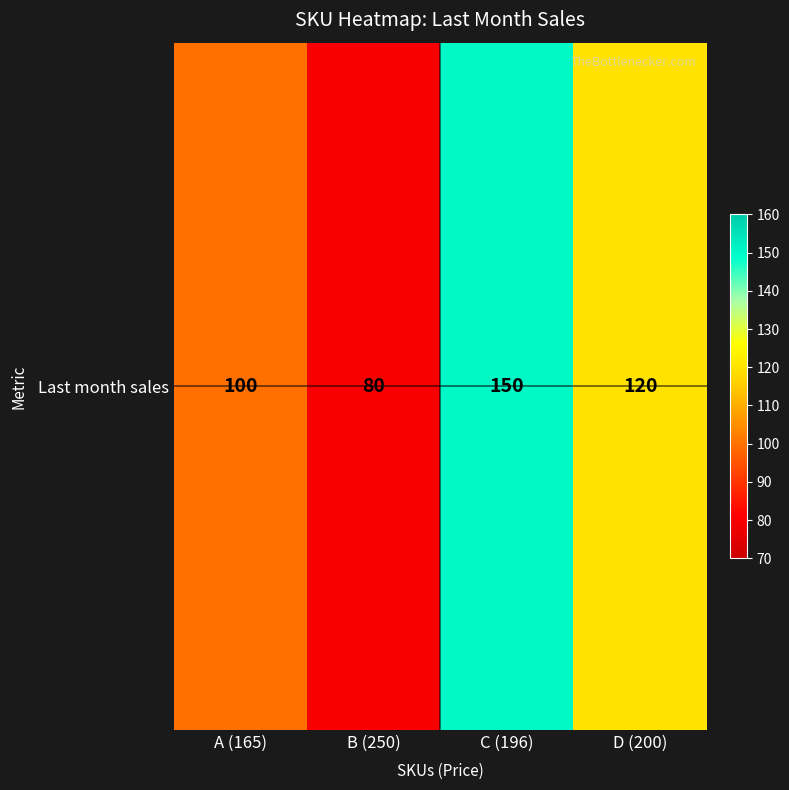

Which has a higher value, D (200) or A (165)?

D (200)